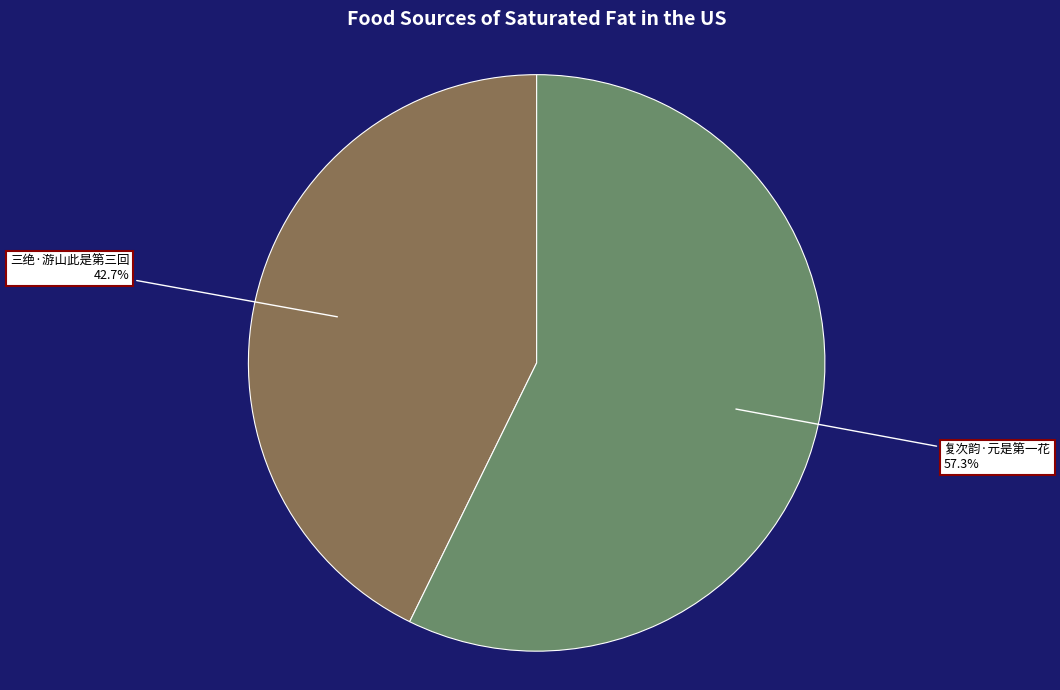

How many slices are in this pie chart?

2